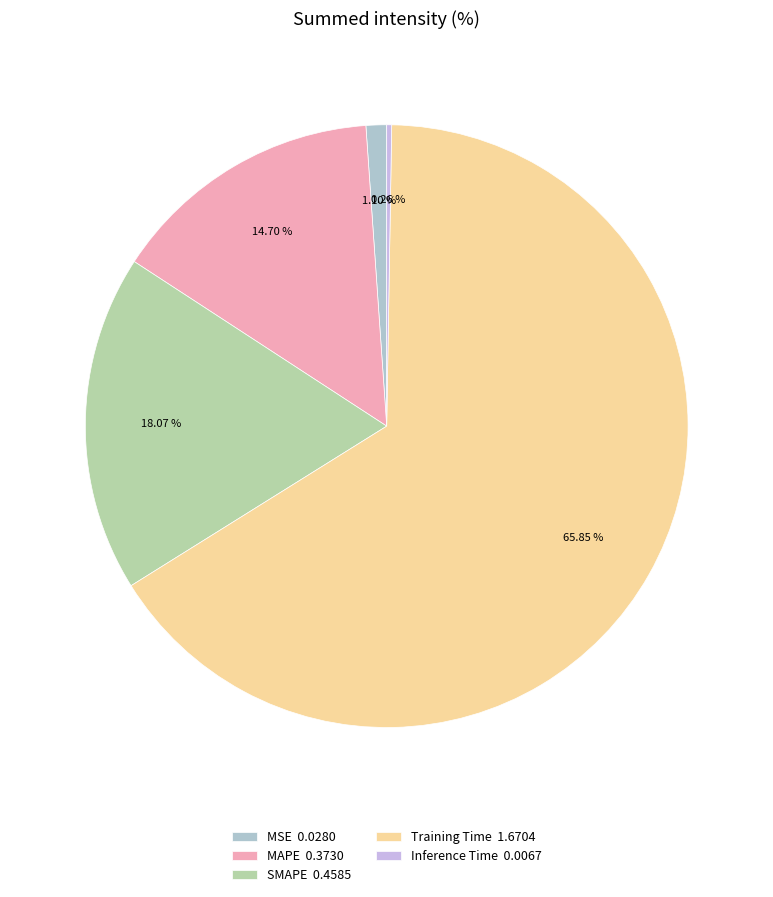

Is it true that SMAPE is 18% of the pie?

True